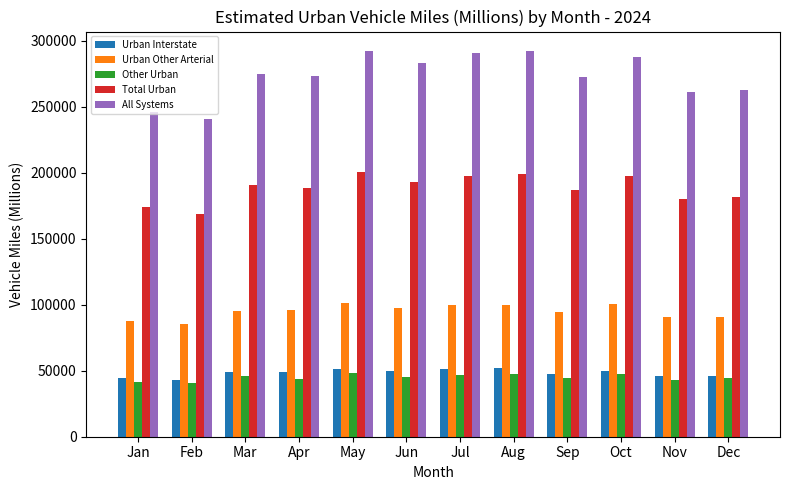

What is the spread (max minus min) of values at Sep?

228202